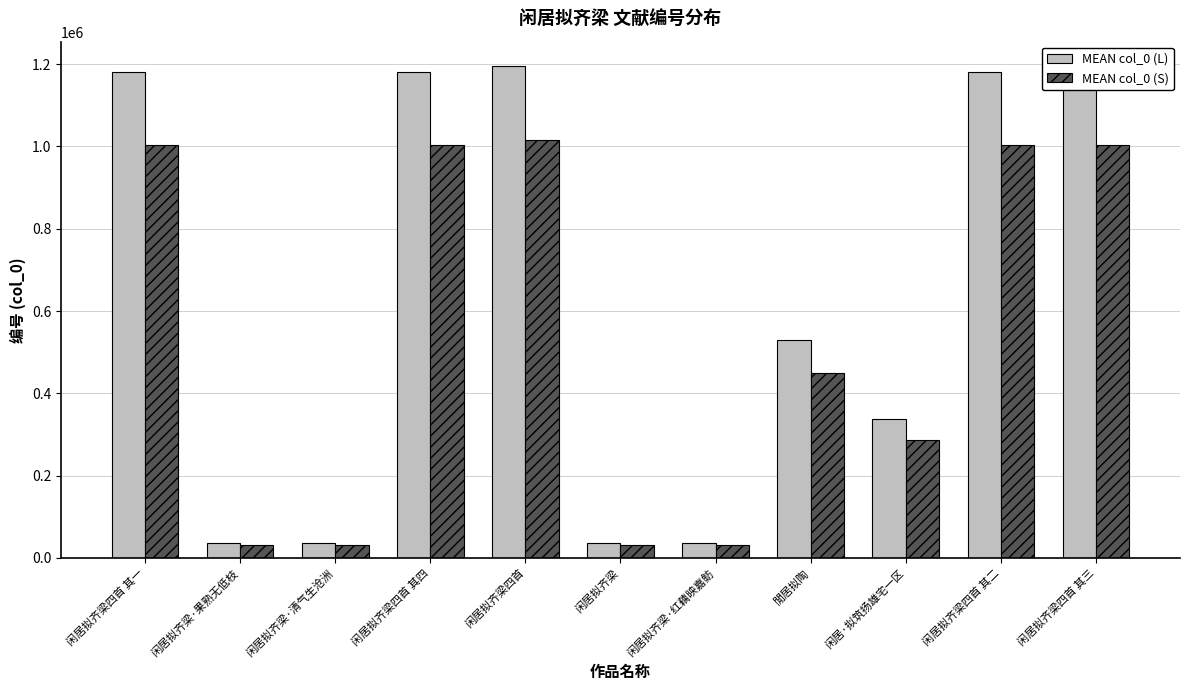

What is the spread (max minus min) of values at 闲居拟齐梁·红藕映嘉鲂?

5575.2